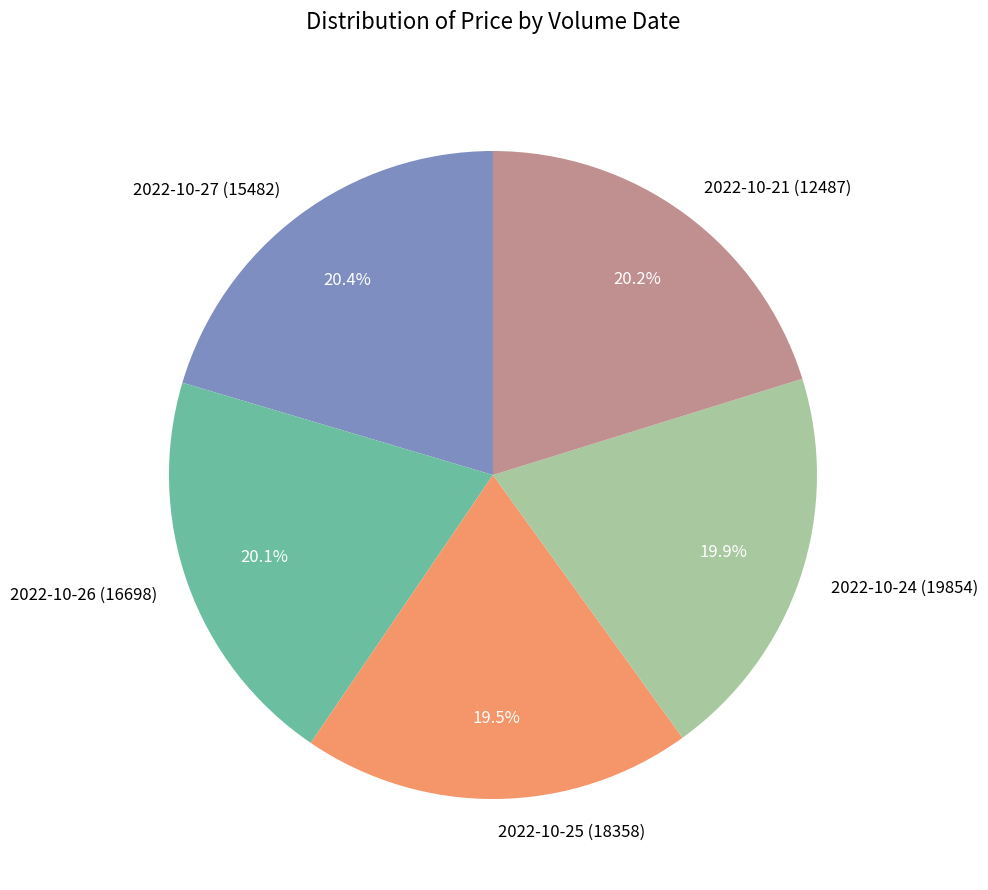

Approximately how many times larger is the value at 2022-10-24 (19854) compared to 2022-10-26 (16698)?

1.0